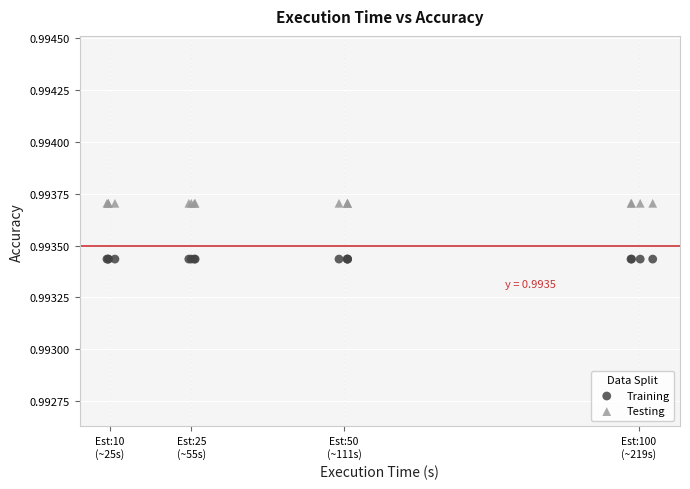

Which series reaches the maximum Y coordinate?

Testing